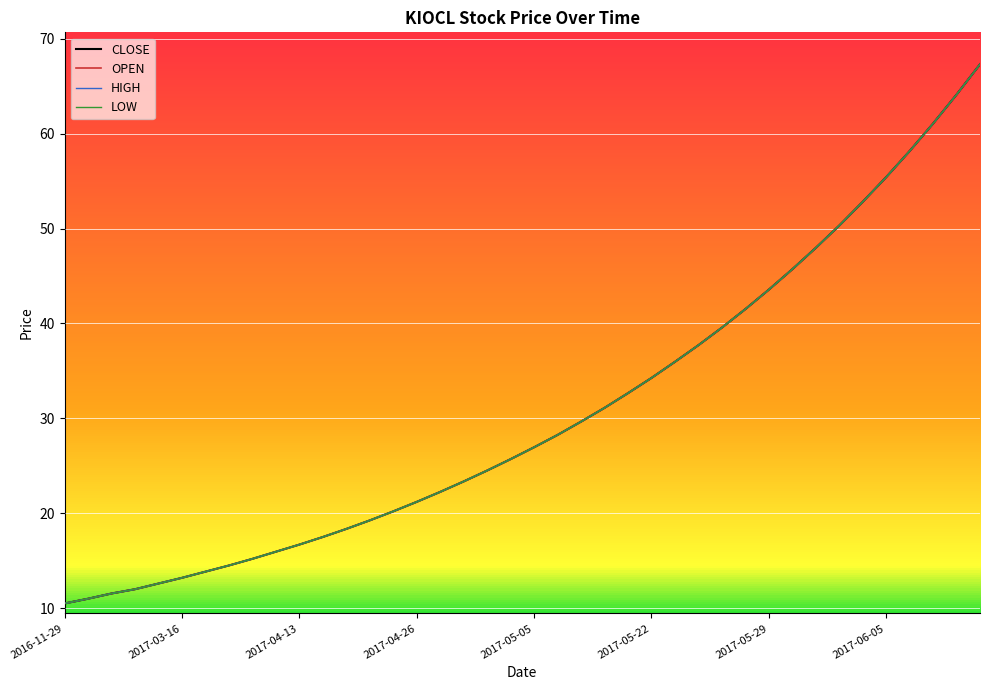

Does the chart have visible grid lines?

Yes